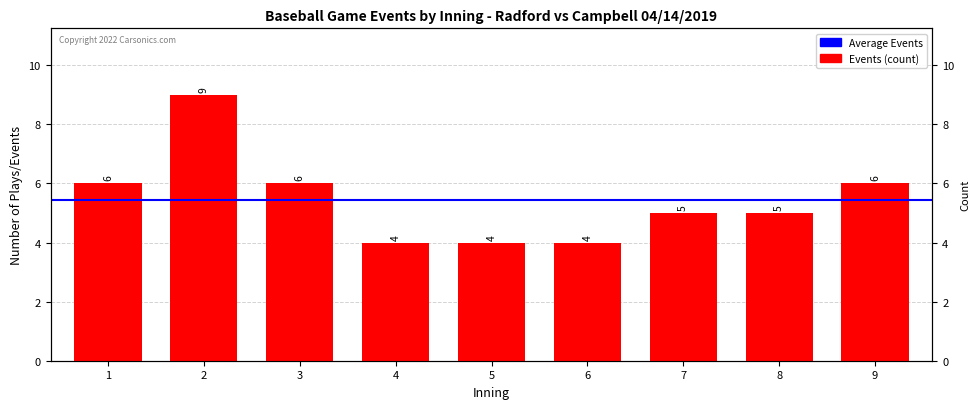

What is the difference between the values at 8 and 2?

4